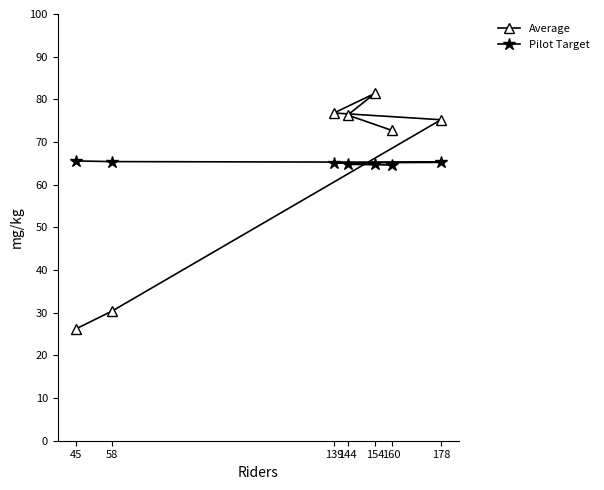

What is the maximum value shown in the chart?

81.4